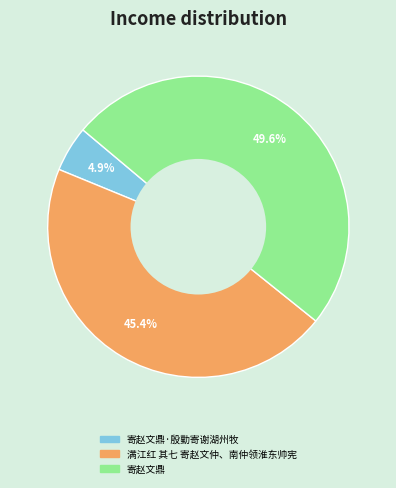

Which category has the biggest portion of the pie?

寄赵文鼎